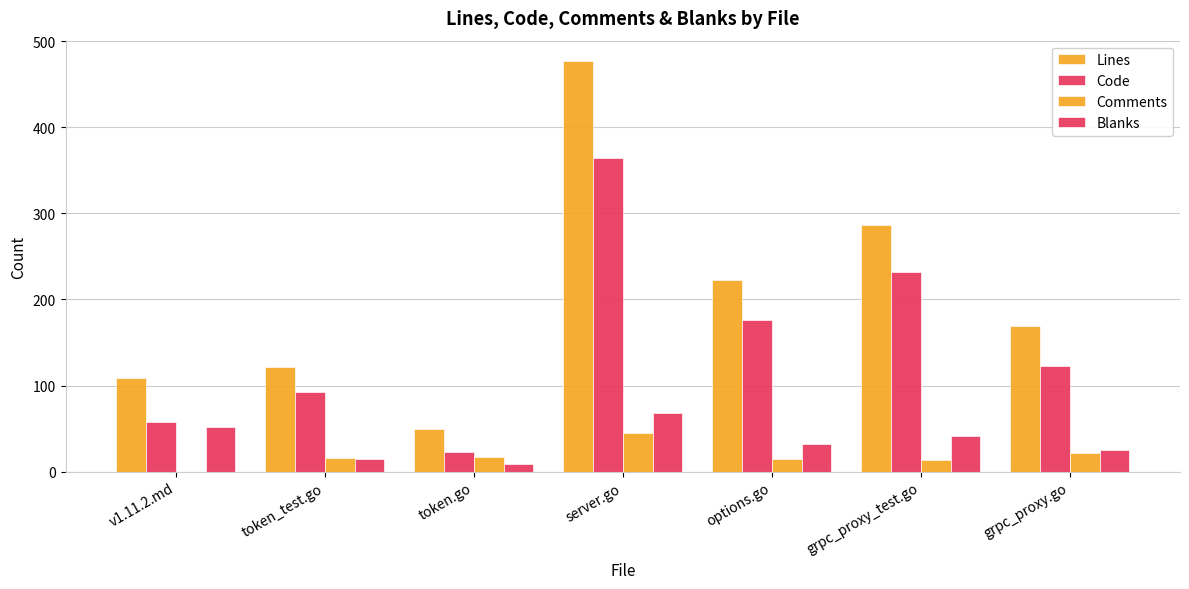

Are the bars horizontal?

No